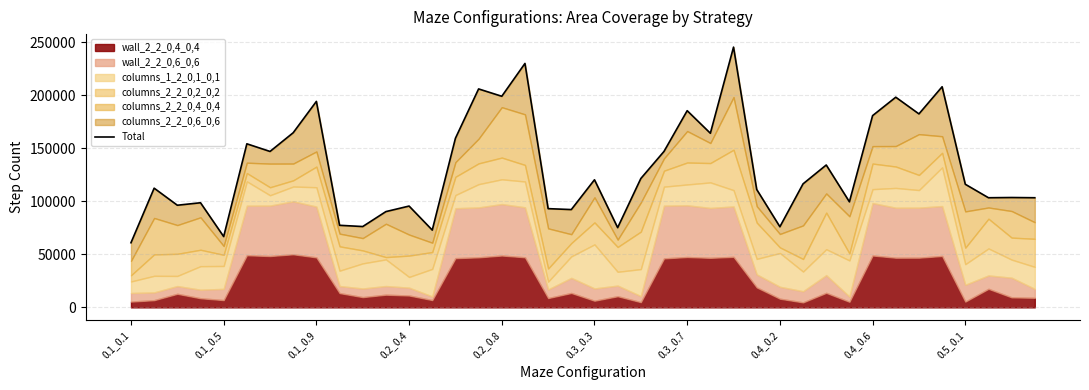

What is the greatest value displayed?

245440